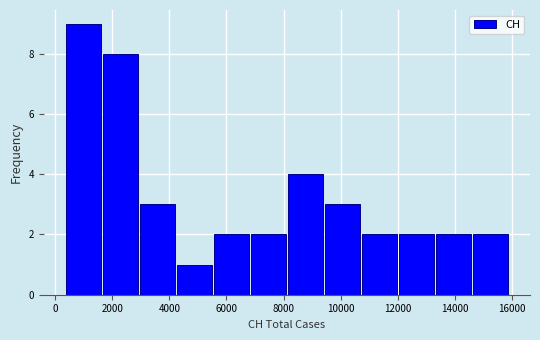

What is the height of the bar covering 14600 to 16000 on the x-axis? Neither the bar edges nor the heights are printed on the chart, so give them approximately, as read against the axes.

2